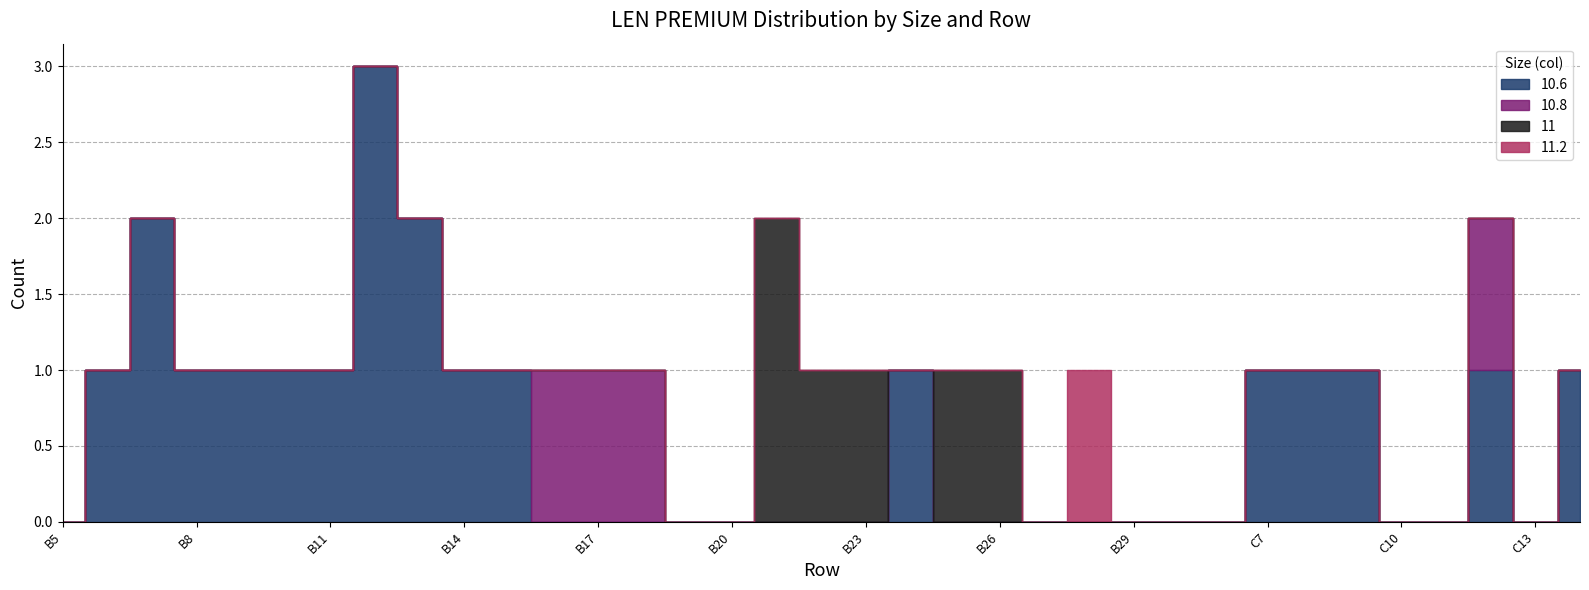

How many data points in 11.2 are above 0?

1